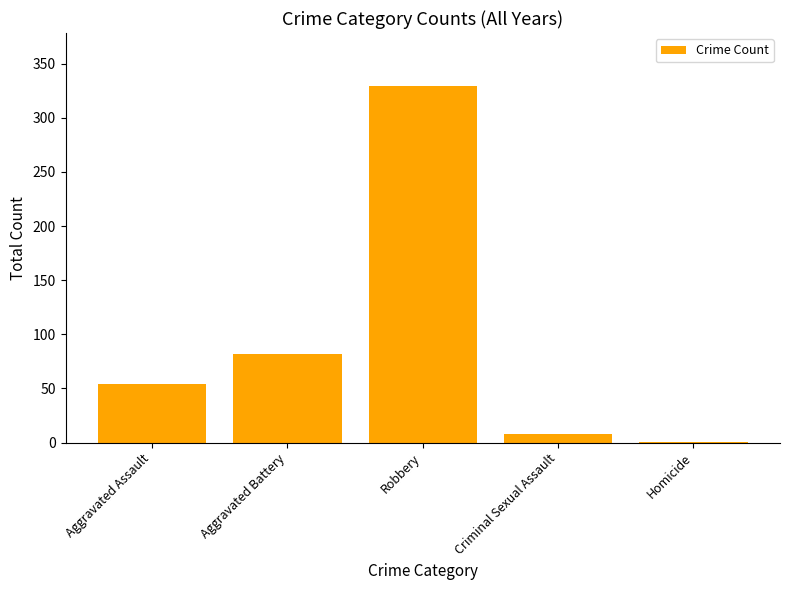

What is the sum of all values?

474